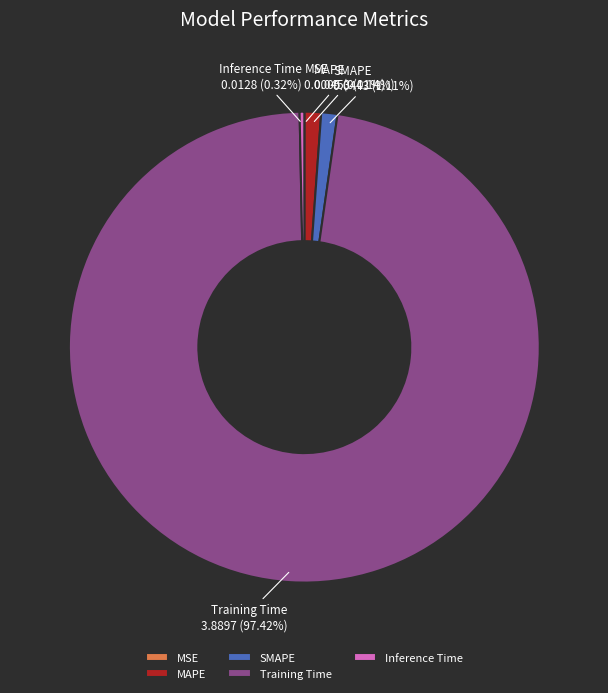

What portion of the pie excludes Inference Time?

99.7%